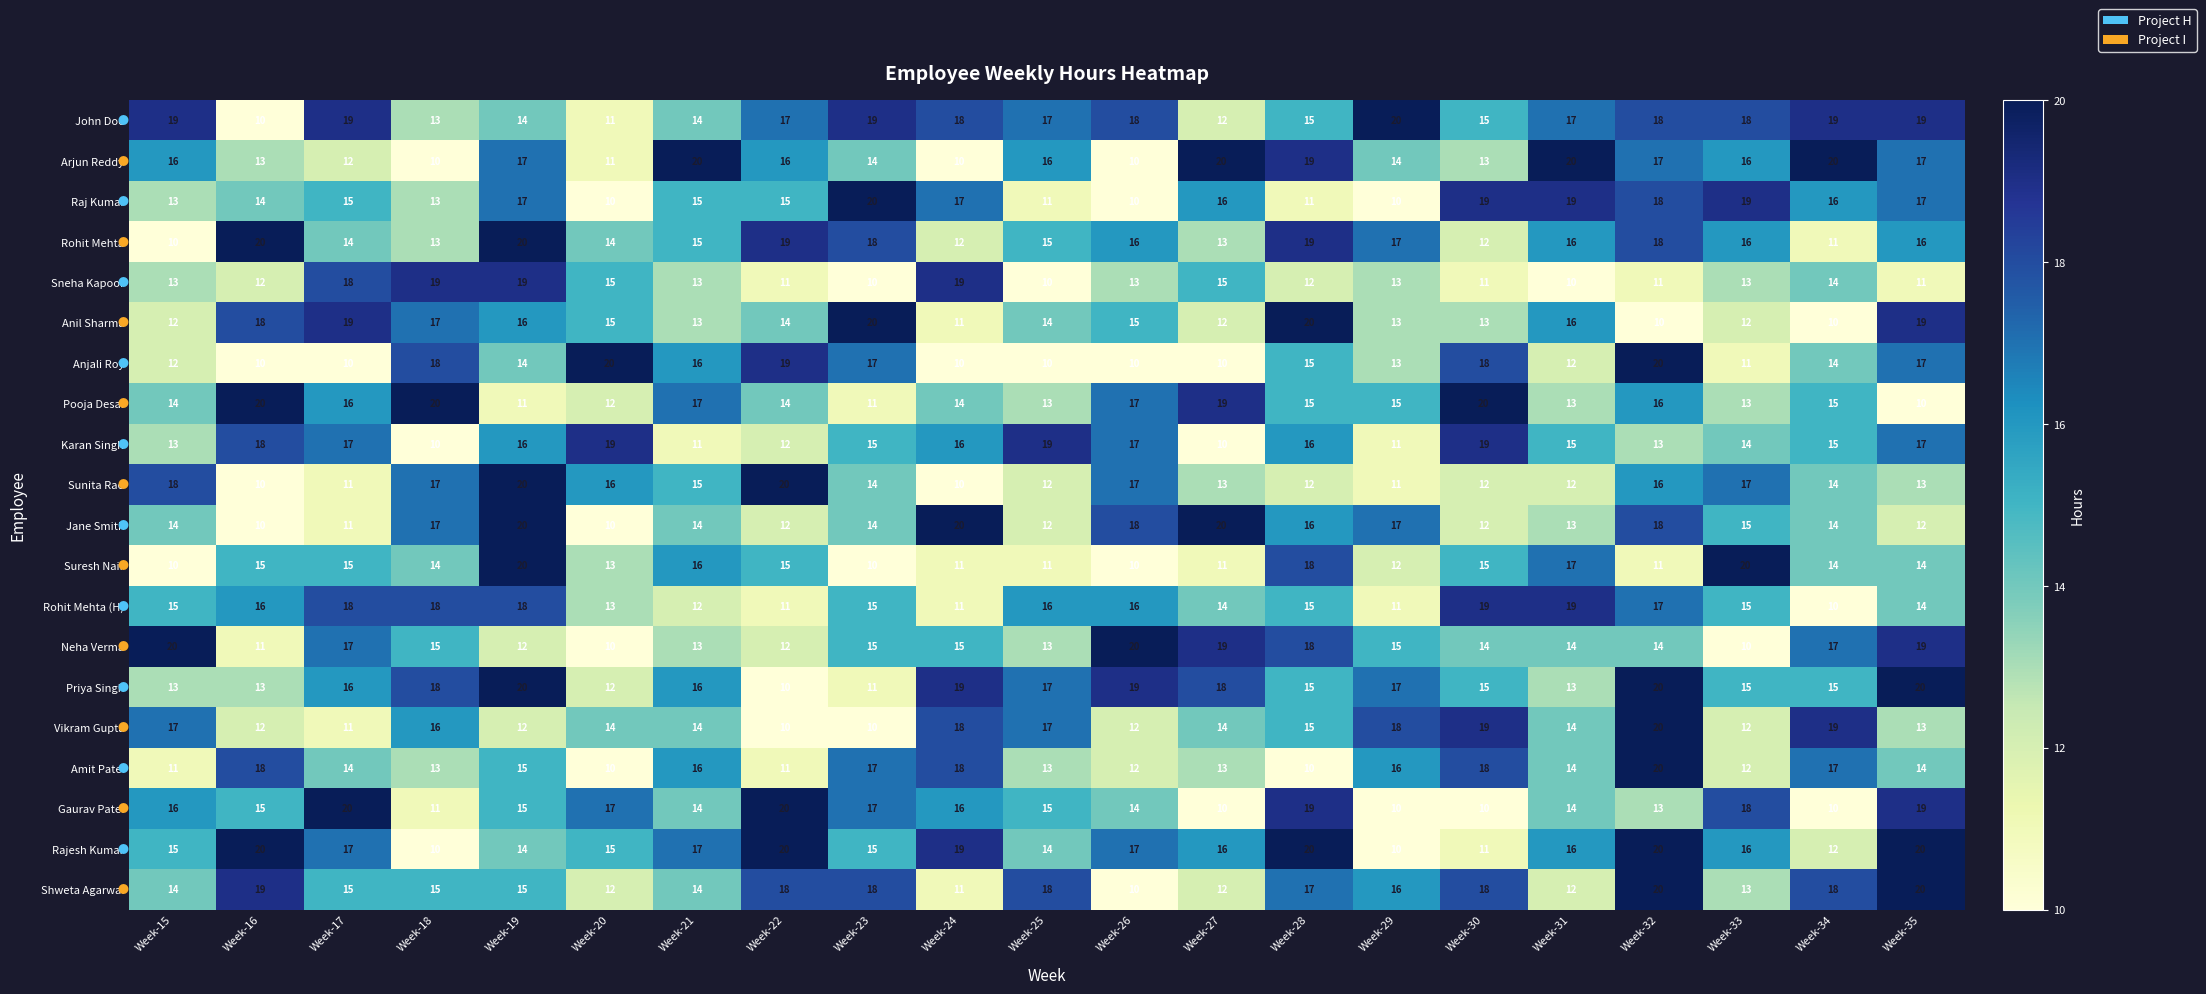

Is it true that Arjun Reddy equals 6 at Week-26?

False